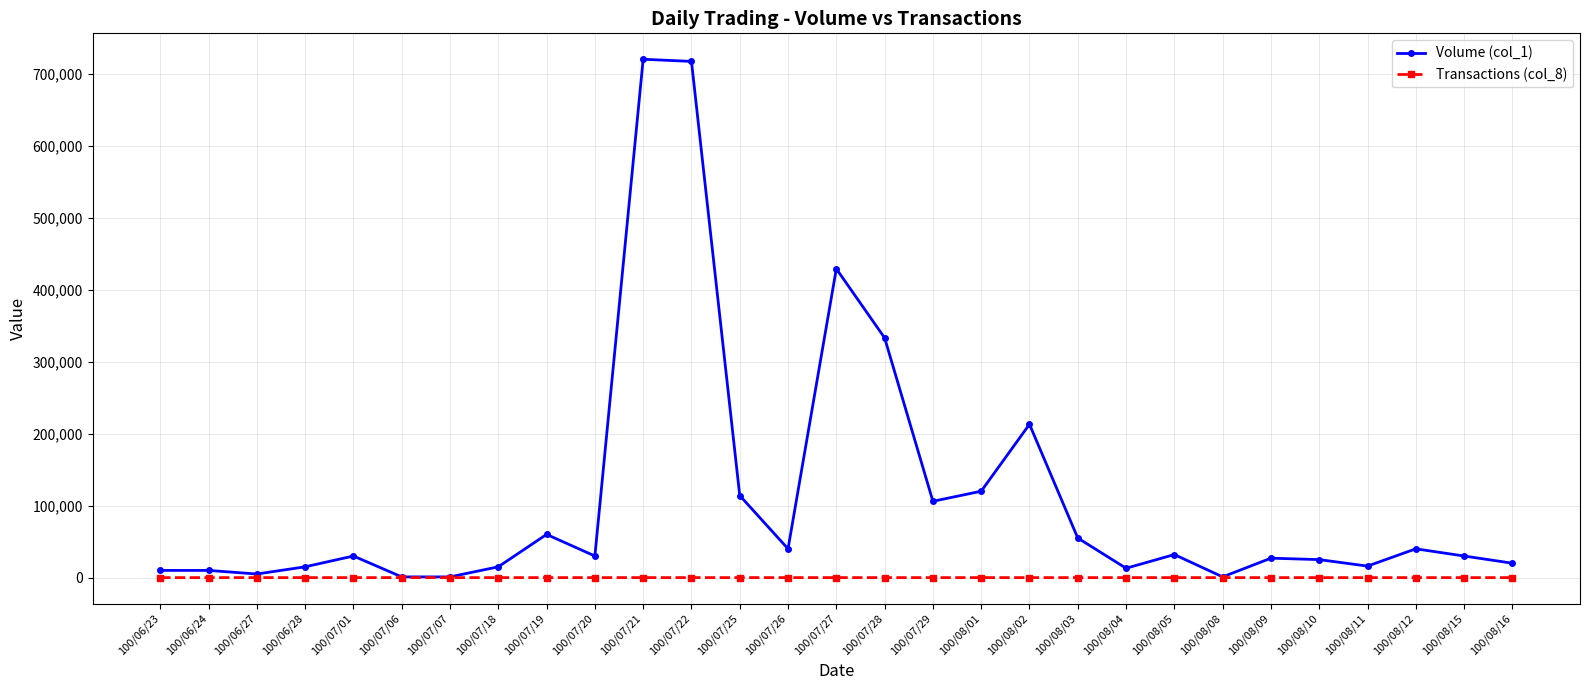

At which label is Volume (col_1) closest to 360500?

100/07/28